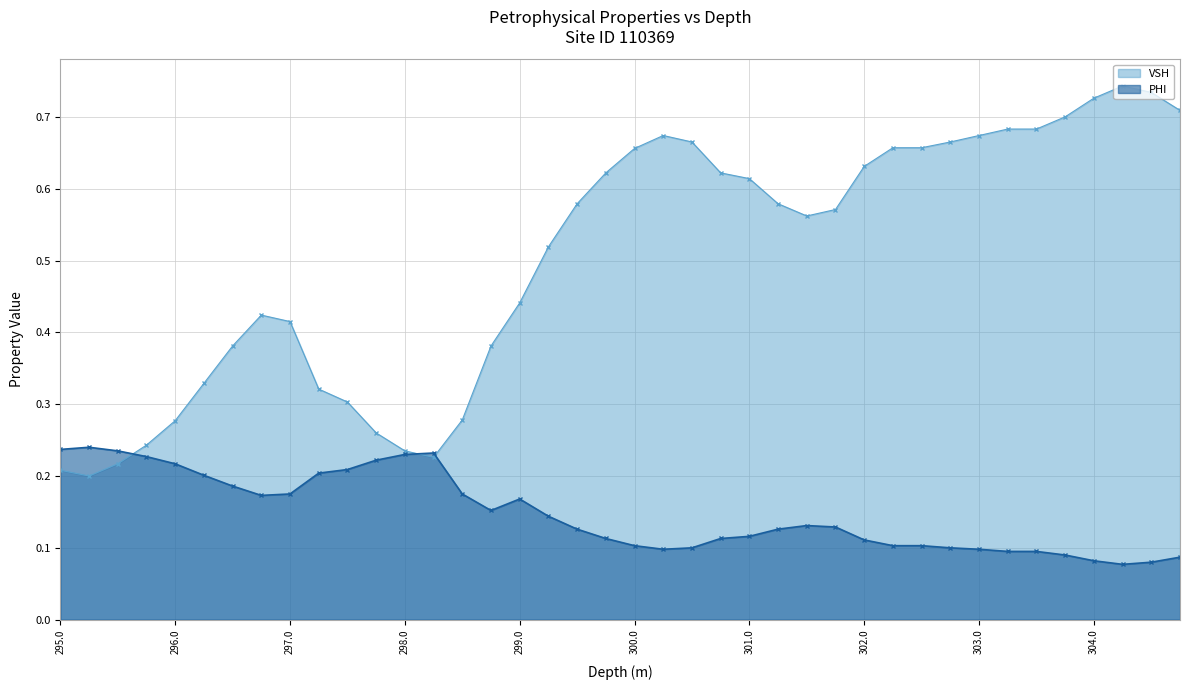

Count the number of categories in the chart.

40